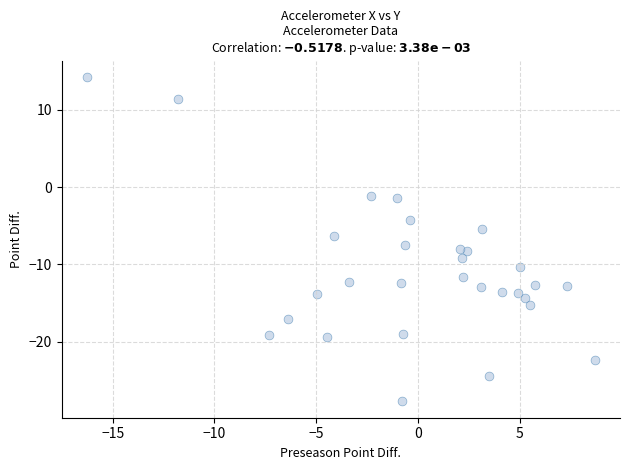

What is the range of X values (max minus min)?

25.0